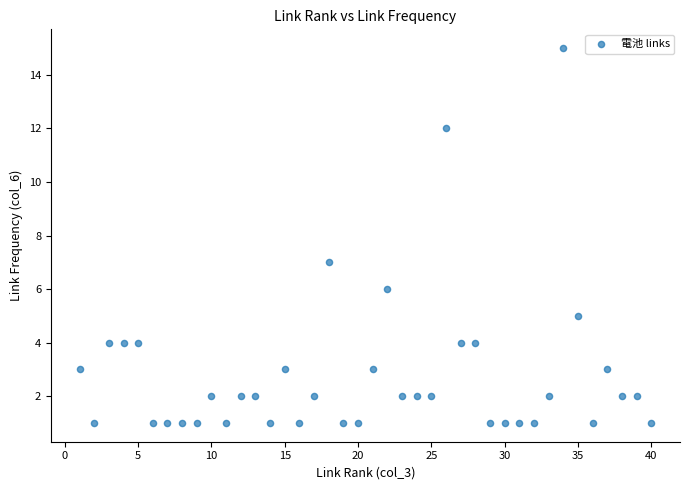

What is the range of X values (max minus min)?

39